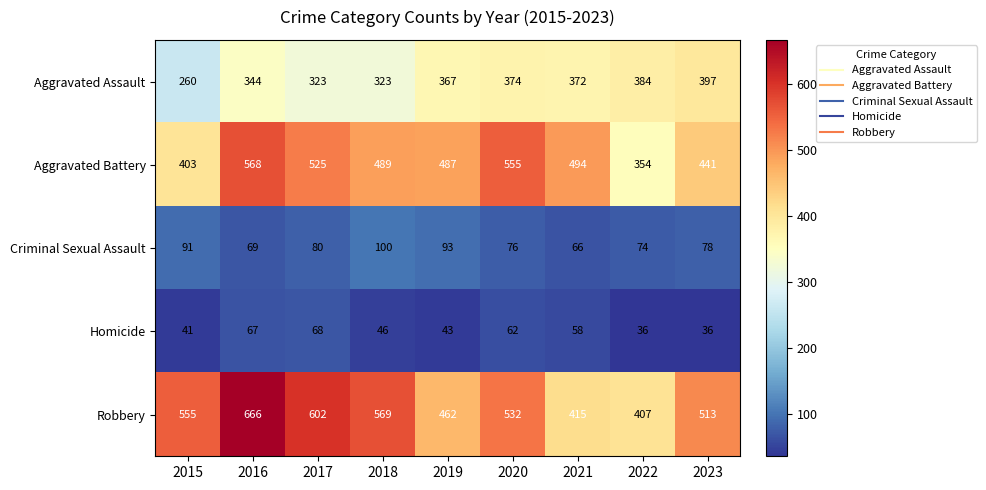

What is the minimum value shown in the chart?

36